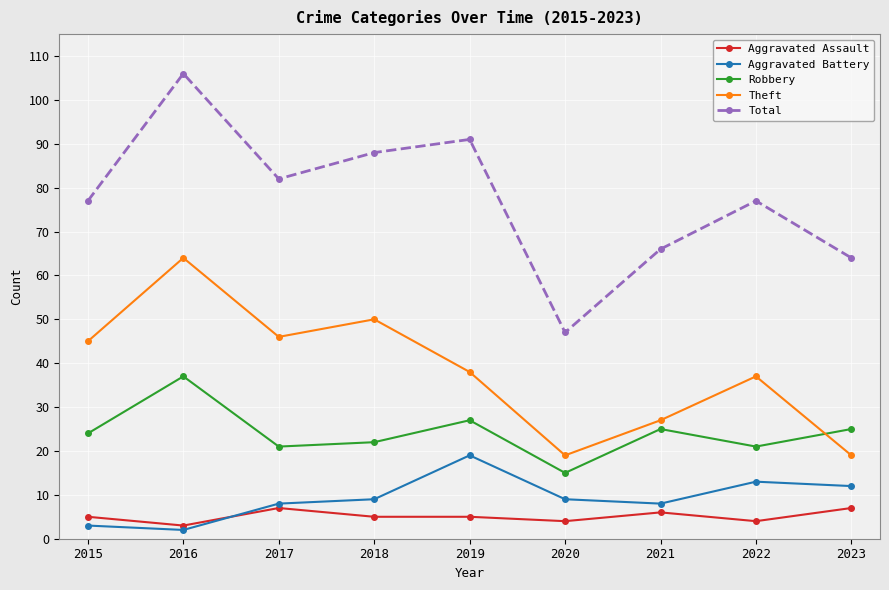

True or false: Aggravated Battery and Robbery cross at least once.

False